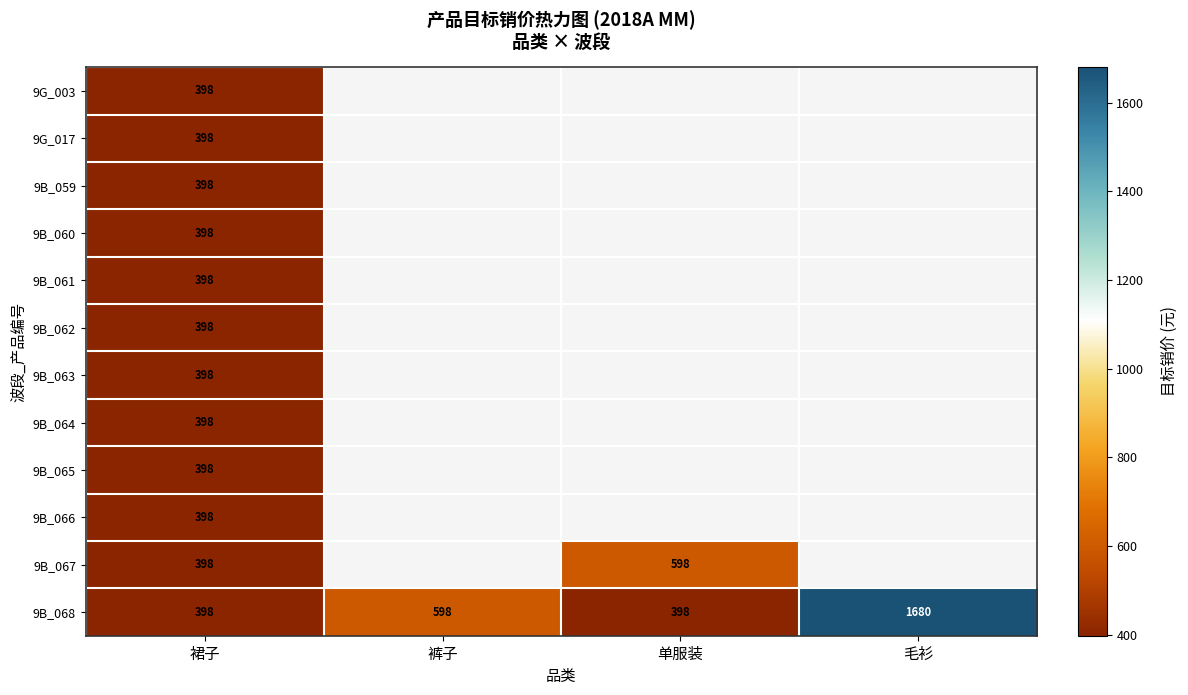

The value of 9B_067 at 裙子 is 570.2. True or false?

False